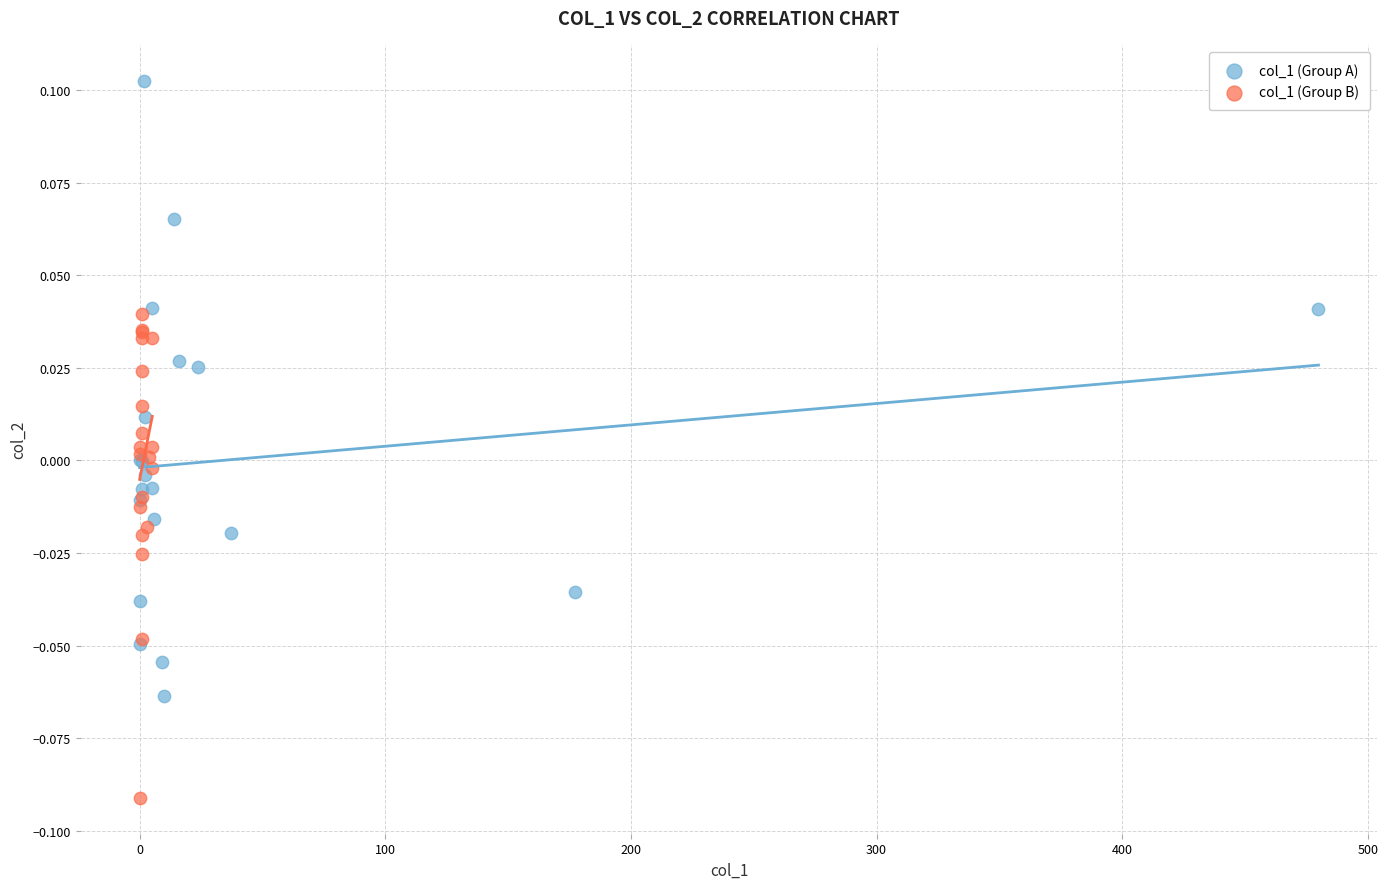

Which series has the widest spread of Y values?

col_1 (Group A)